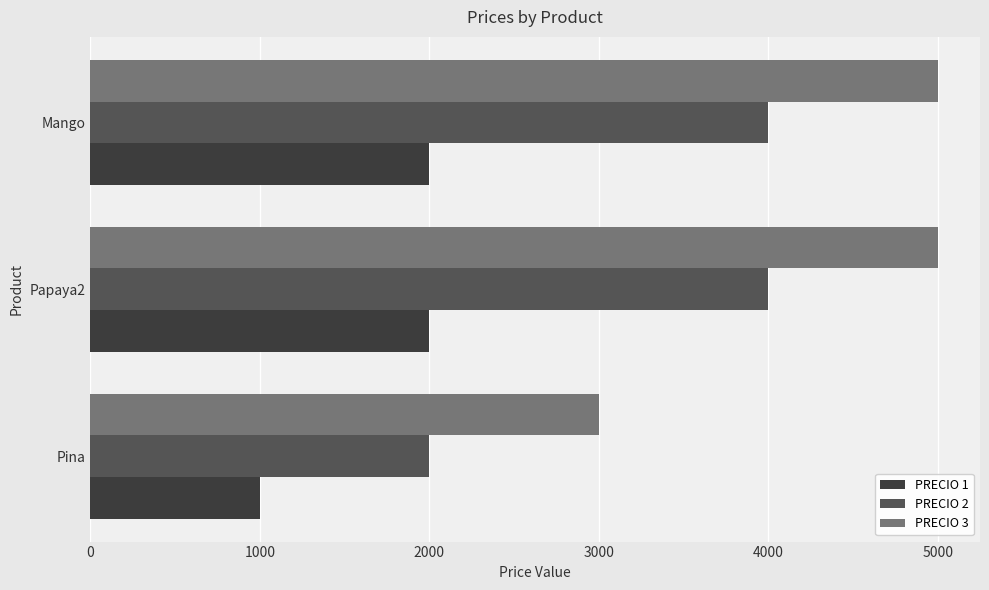

Read the PRECIO 2 value at Mango, to the nearest 100.

4000